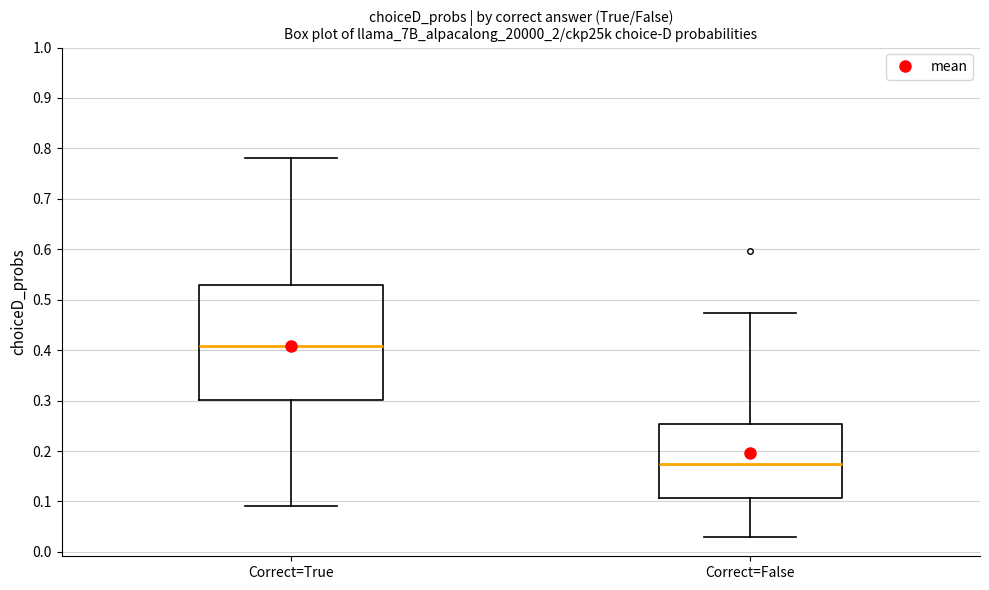

Where is the lower edge of the box for Correct=True on the y-axis? The values are not printed on the chart, so give them approximately, as read against the axis.

0.30